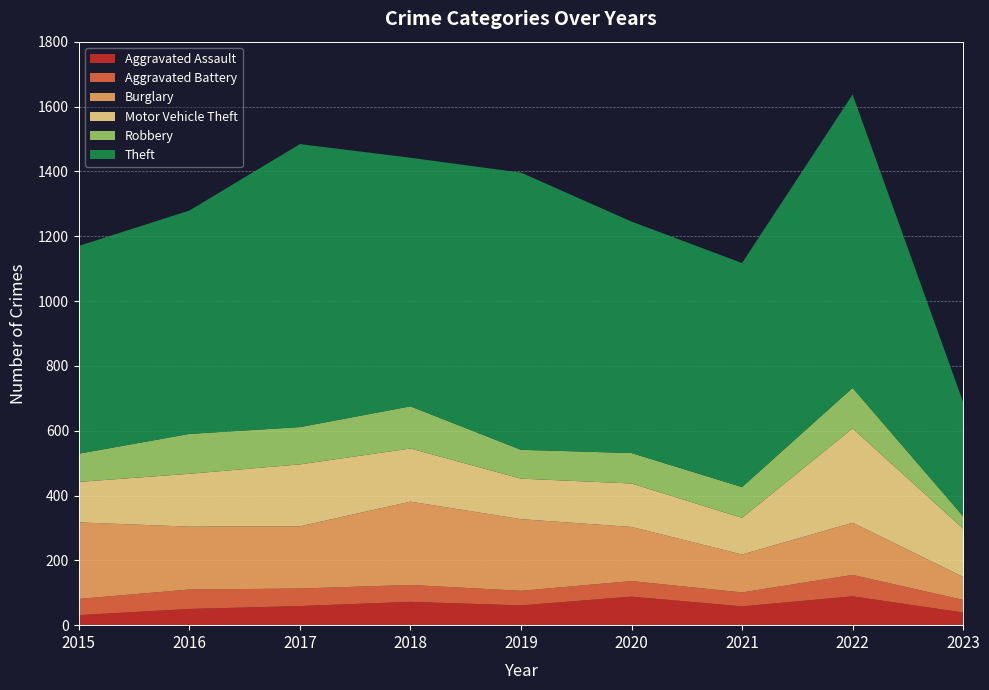

Reading left to right, list all the values displayed in this chart.

Aggravated Assault: 2015=31	2016=50	2017=59	2018=72	2019=61	2020=88	2021=58	2022=89	2023=39
Aggravated Battery: 2015=50	2016=60	2017=54	2018=52	2019=45	2020=48	2021=43	2022=66	2023=39
Burglary: 2015=236	2016=194	2017=192	2018=257	2019=221	2020=167	2021=117	2022=161	2023=71
Motor Vehicle Theft: 2015=125	2016=163	2017=191	2018=164	2019=125	2020=134	2021=113	2022=291	2023=149
Robbery: 2015=87	2016=123	2017=115	2018=130	2019=89	2020=94	2021=95	2022=125	2023=38
Theft: 2015=641	2016=689	2017=873	2018=767	2019=855	2020=714	2021=691	2022=905	2023=352